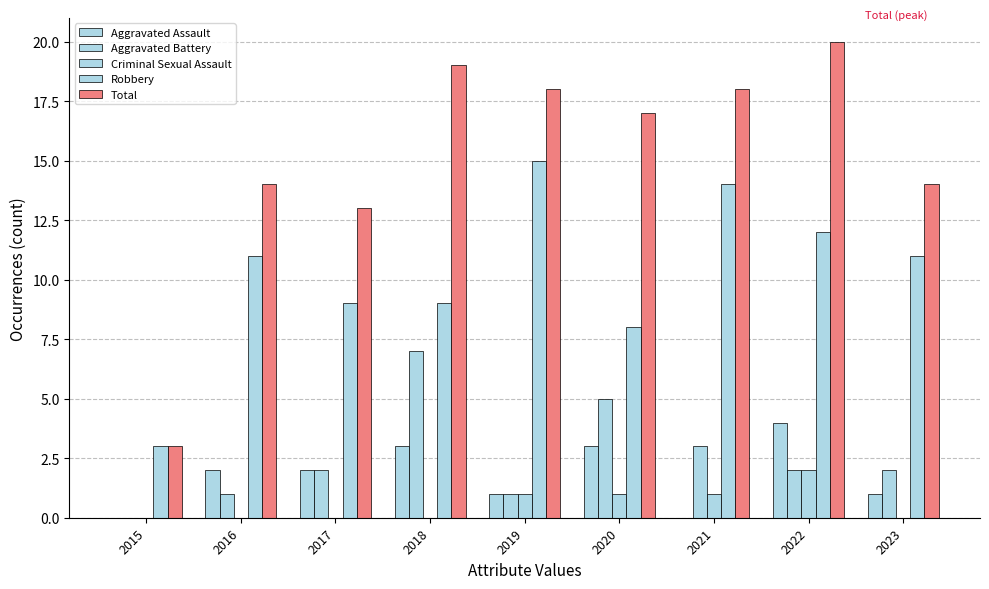

Count the number of categories in the chart.

9